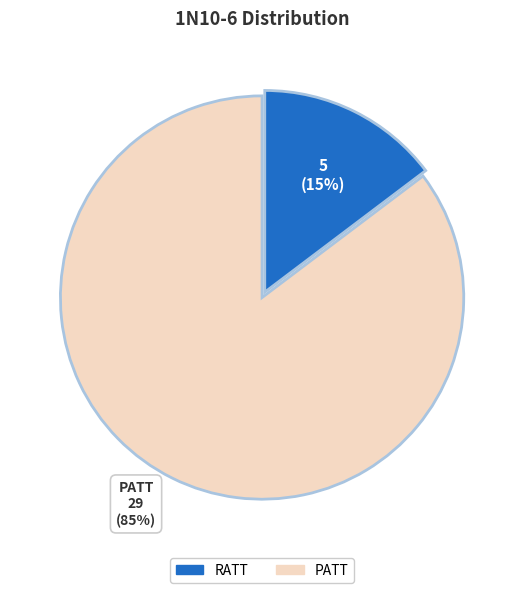

The RATT slice represents 21% of the pie. True or false?

False